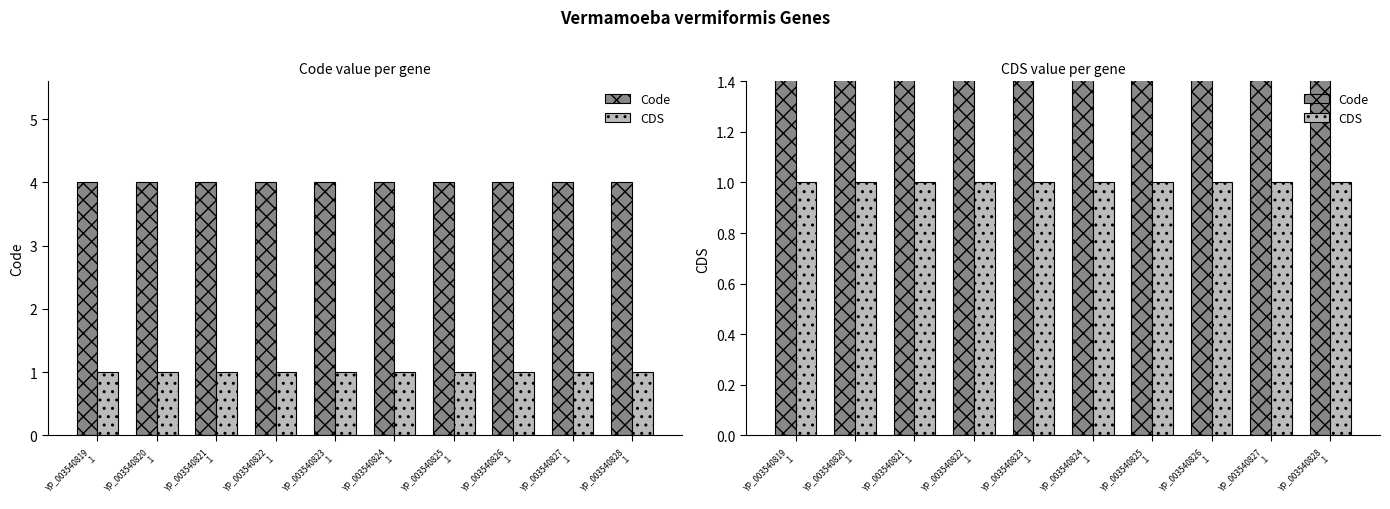

Reading right to left, transcribe all the data shown in this chart.

Code: YP_003540828
.1=4	YP_003540827
.1=4	YP_003540826
.1=4	YP_003540825
.1=4	YP_003540824
.1=4	YP_003540823
.1=4	YP_003540822
.1=4	YP_003540821
.1=4	YP_003540820
.1=4	YP_003540819
.1=4
CDS: YP_003540828
.1=1	YP_003540827
.1=1	YP_003540826
.1=1	YP_003540825
.1=1	YP_003540824
.1=1	YP_003540823
.1=1	YP_003540822
.1=1	YP_003540821
.1=1	YP_003540820
.1=1	YP_003540819
.1=1